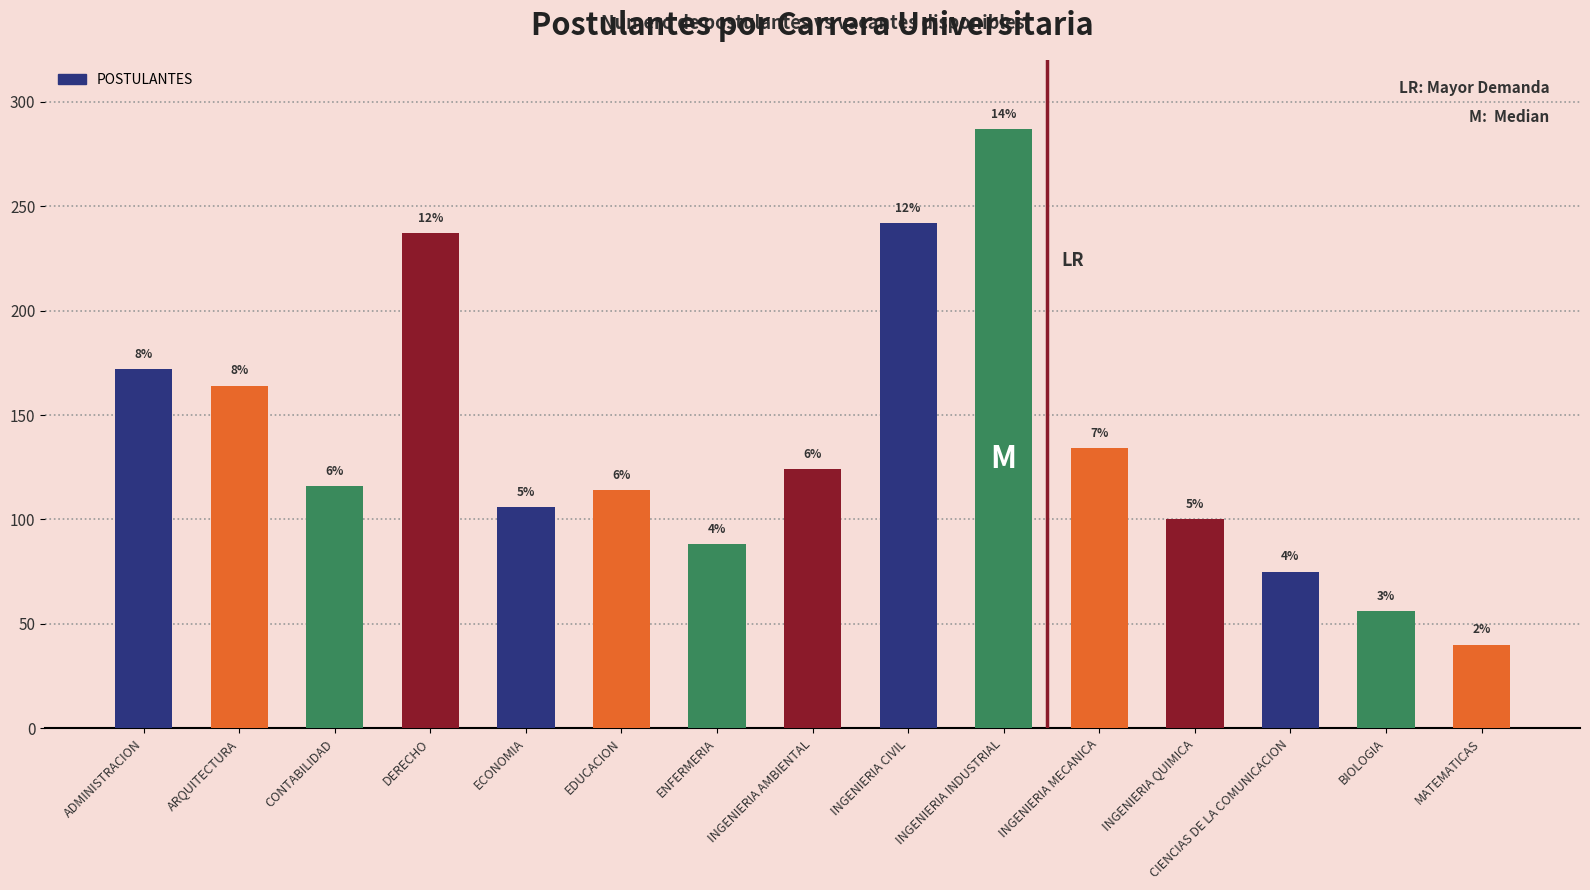

Does the chart contain any negative values?

No